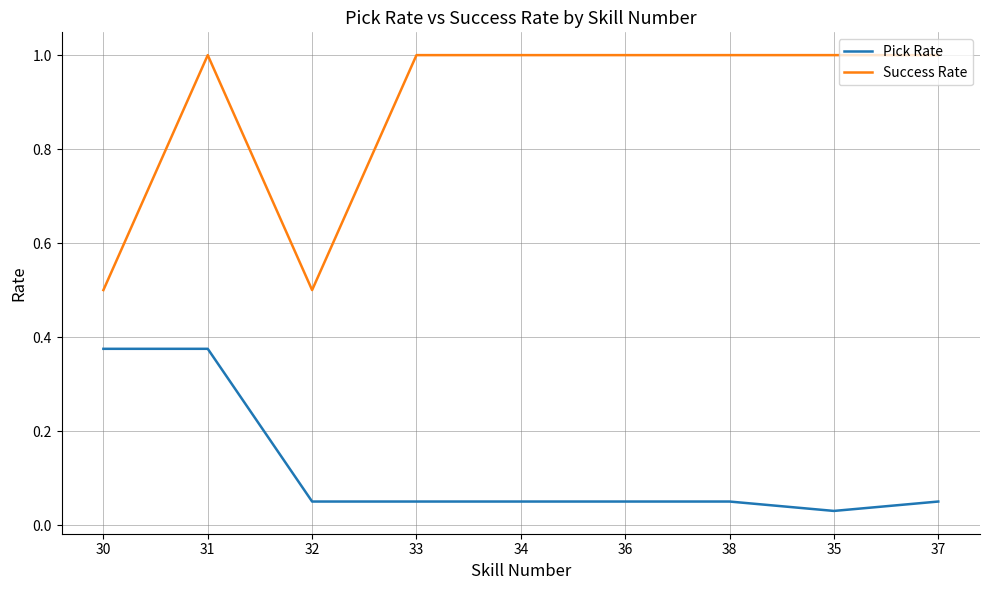

Does the chart have visible grid lines?

Yes